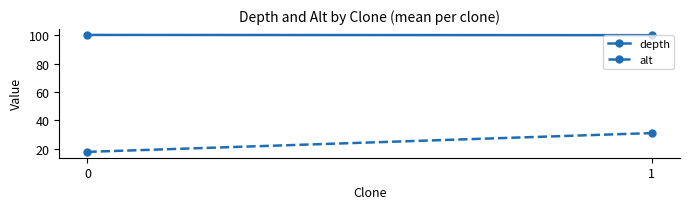

Which series has the widest spread of values?

alt